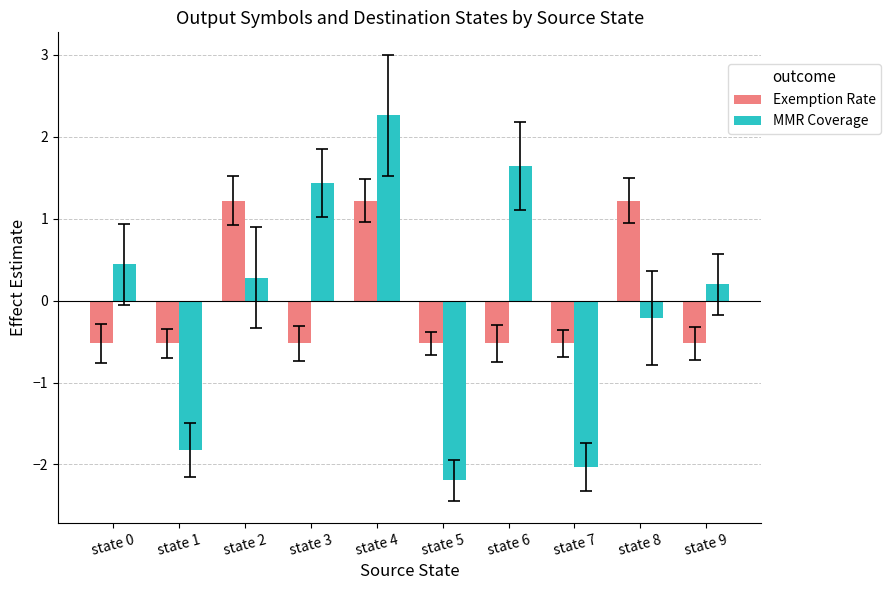

List the series in order of their peak value, highest first.

MMR Coverage, Exemption Rate